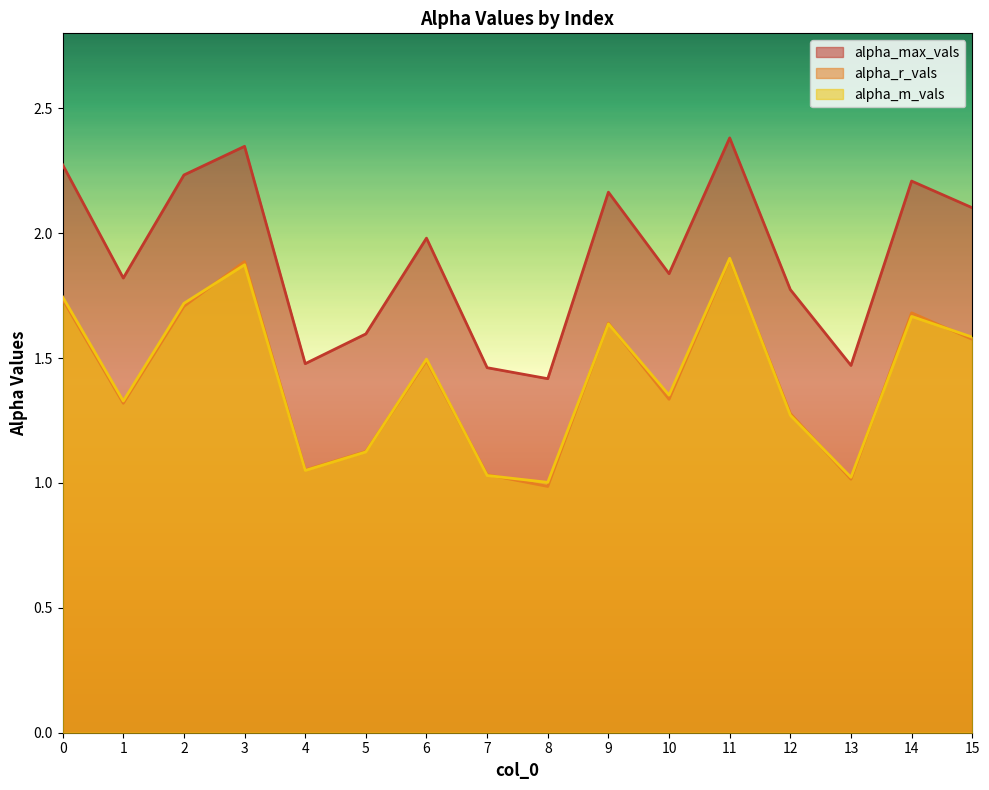

At how many categories does at least one series exceed 1?

16